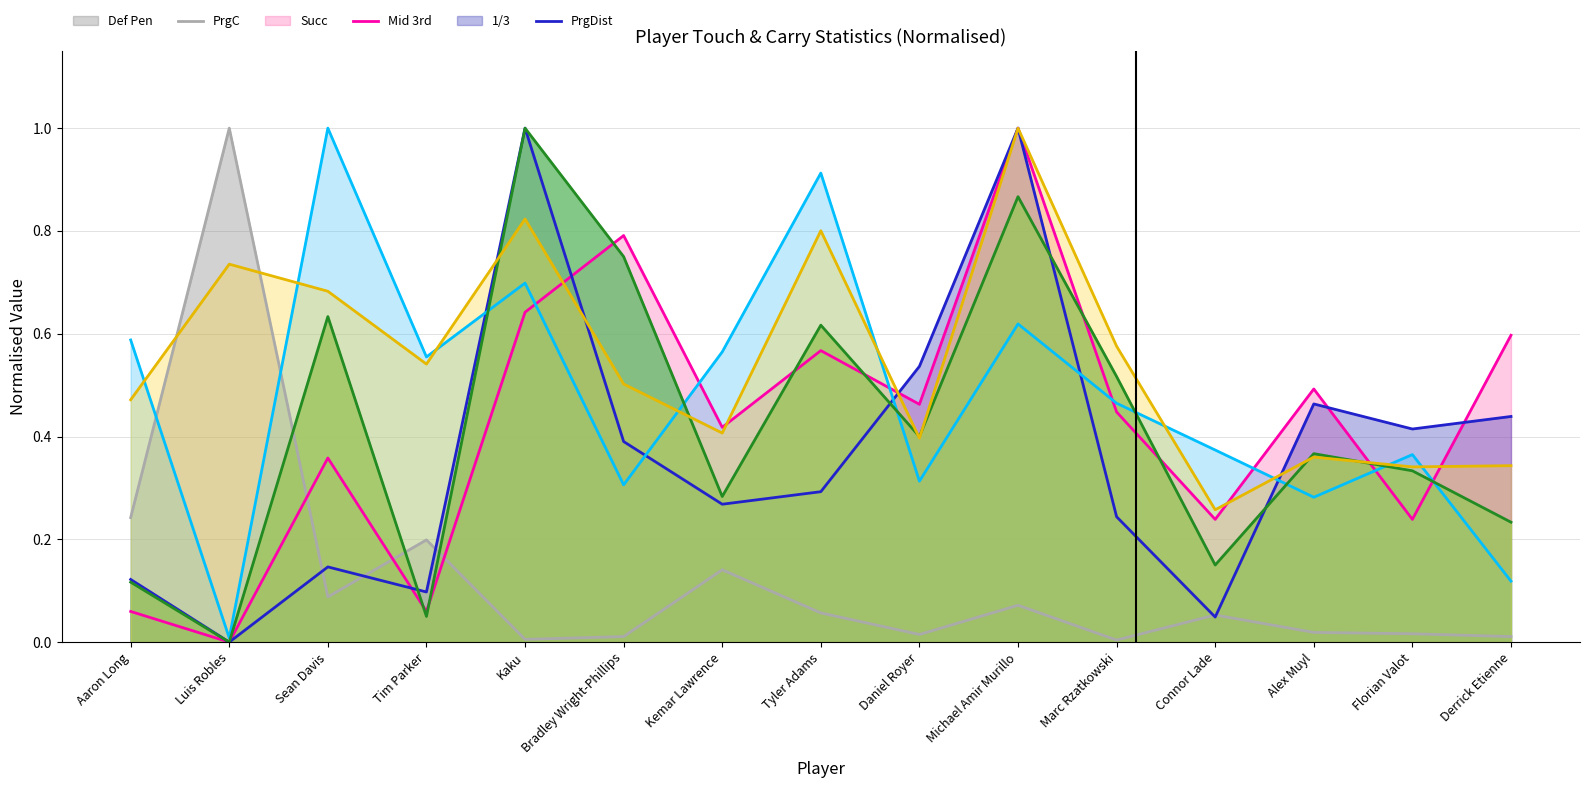

What is the label of the 9th point from the left?

Daniel Royer